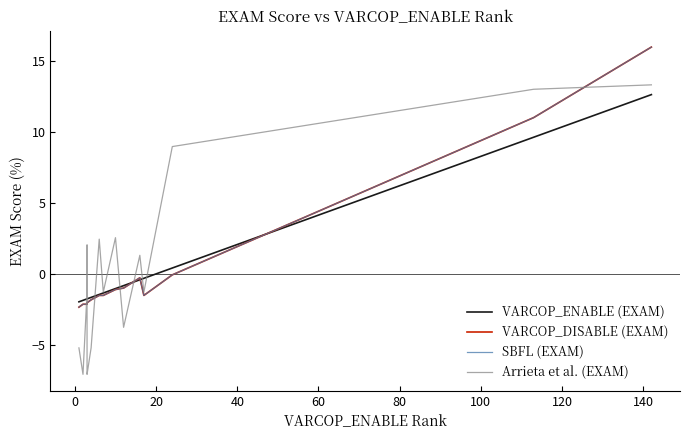

How many negative values does the SBFL (EXAM) series have?

18